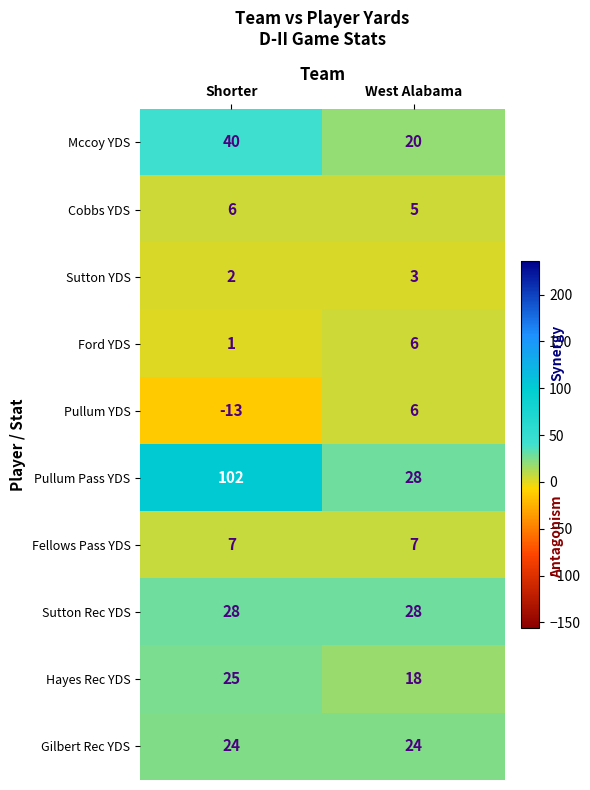

What is the total value across all series at West Alabama?

145